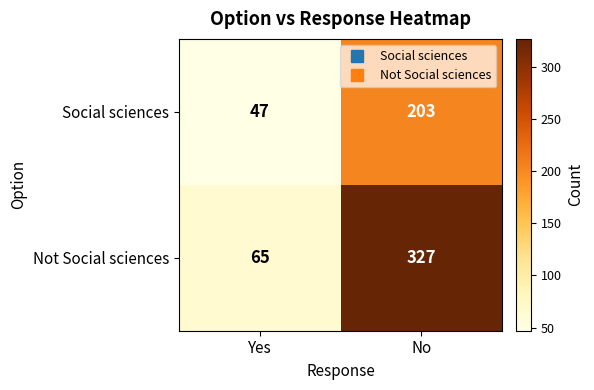

What is the average value of the Not Social sciences series?

196